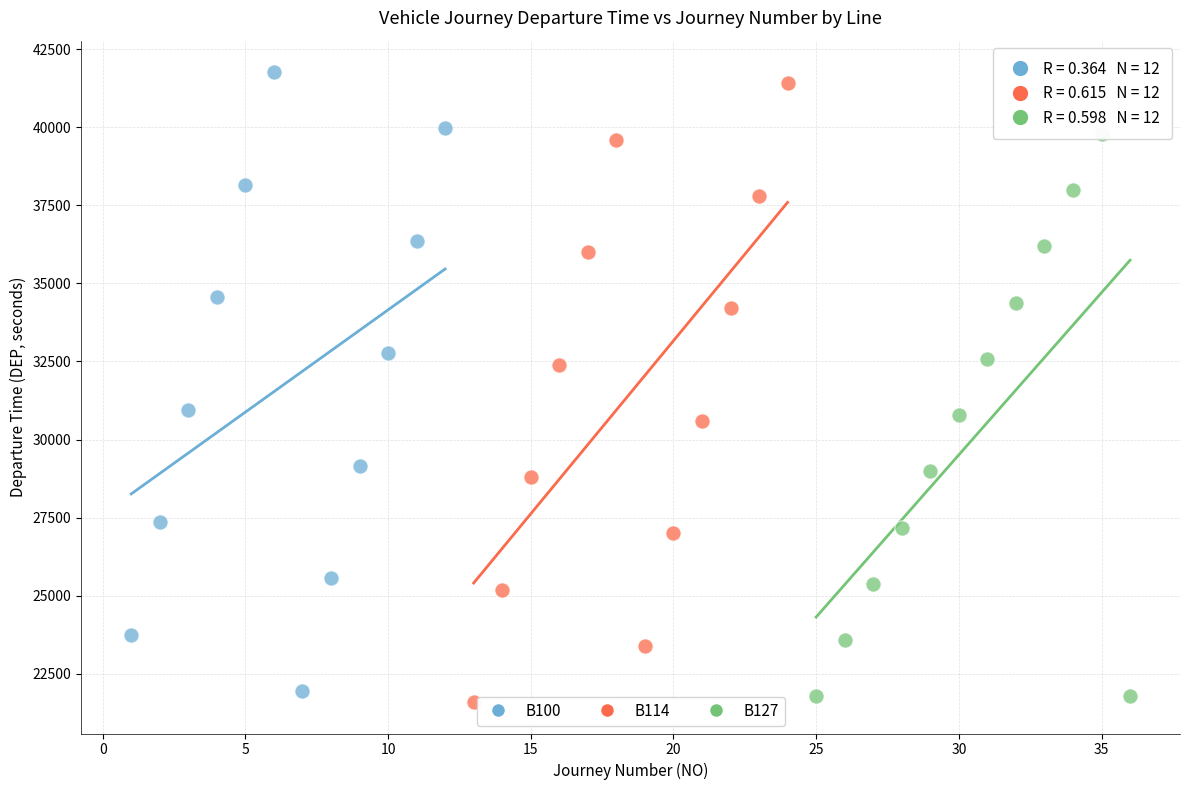

What are all the series names shown in the legend?

B100, B114, B127